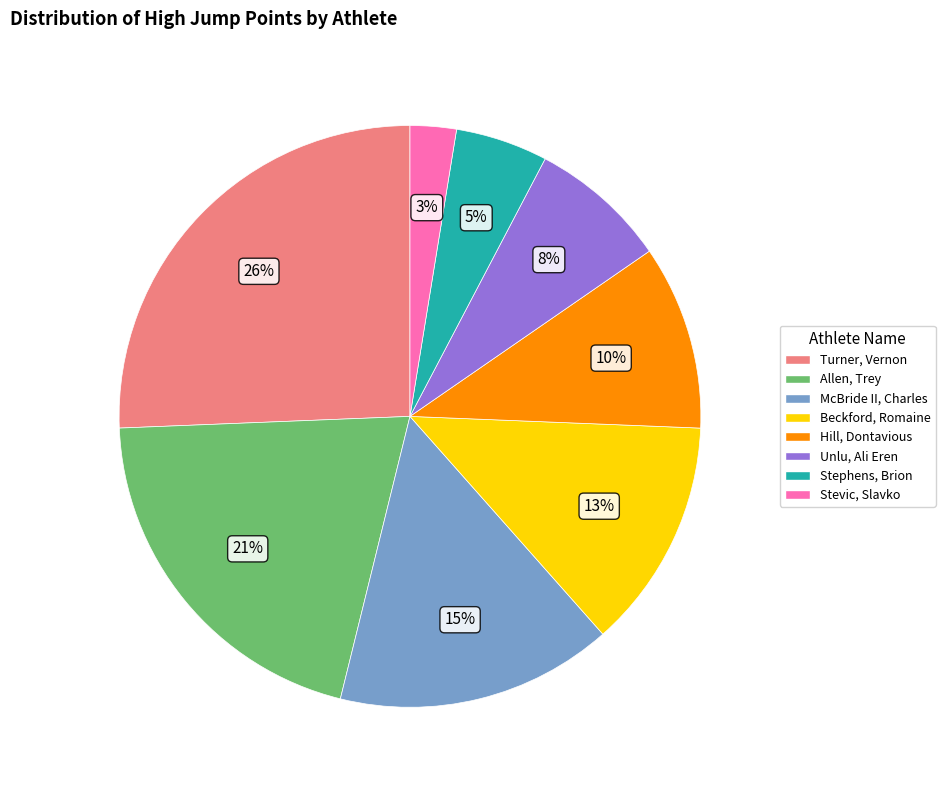

To the nearest percent, what percentage of the pie is McBride II, Charles?

15%